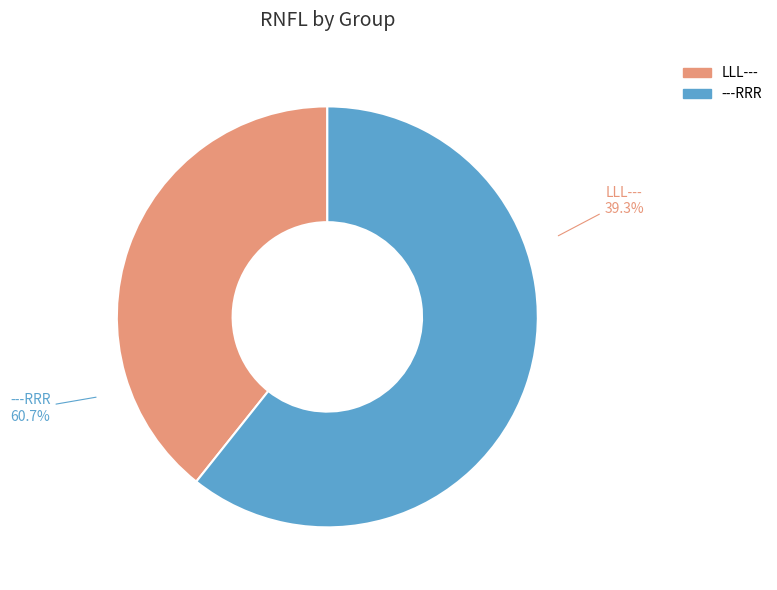

Which category has the smallest portion of the pie?

LLL---